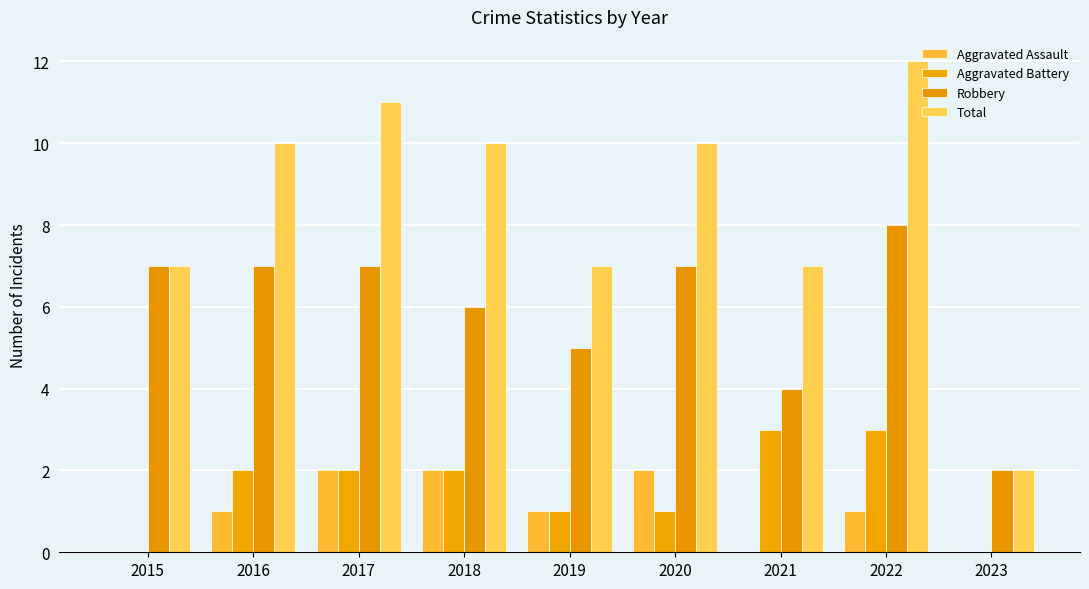

How many categories are shown in the chart?

9